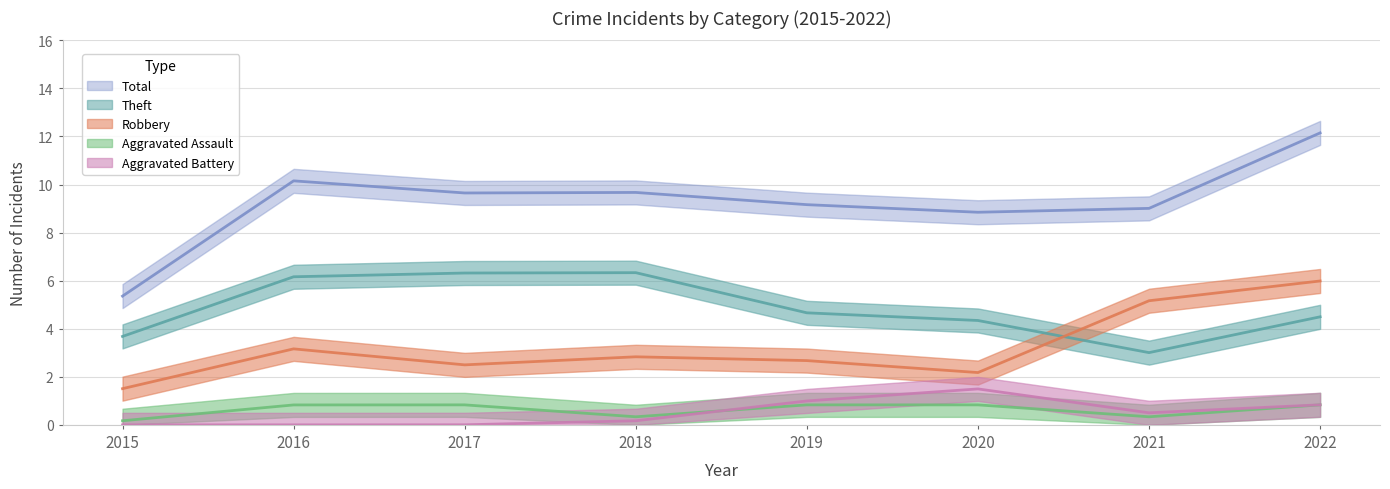

In Aggravated Assault, how many points are lower than both neighbors (excluding endpoints)?

2